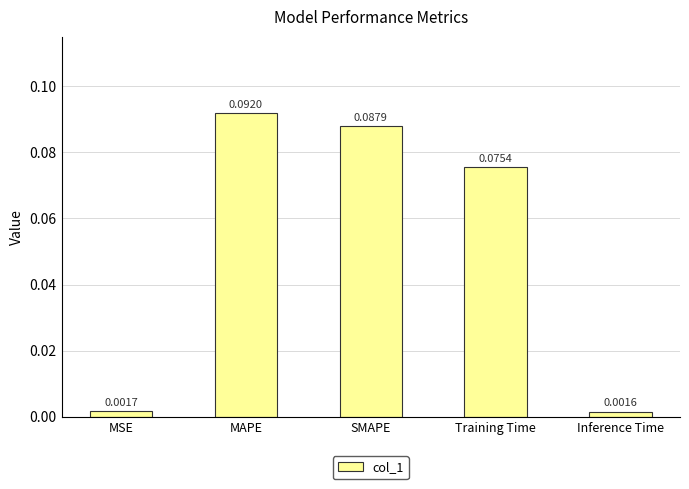

Which has a higher value, Training Time or Inference Time?

Training Time